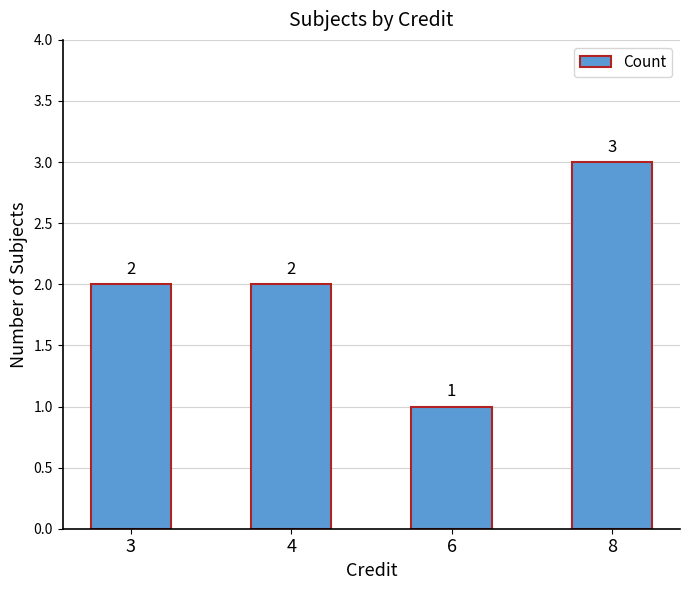

Read the value at 8.

3